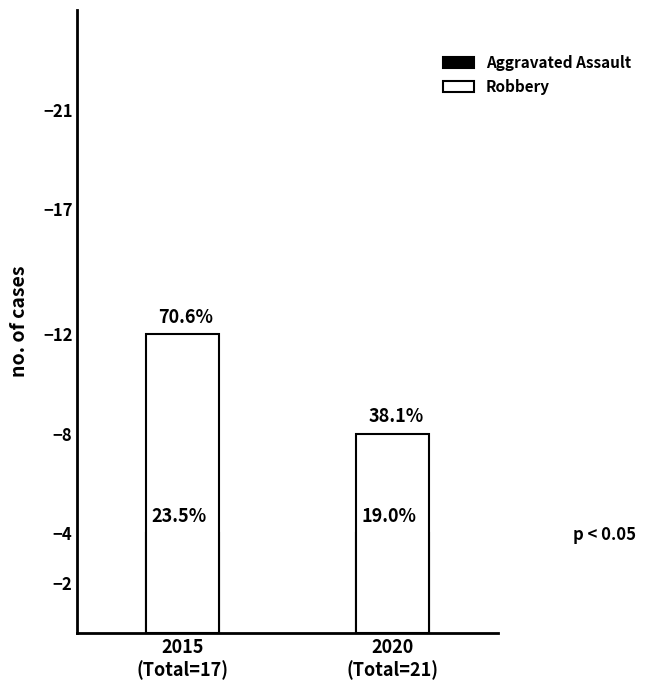

What is the label of the 2nd bar from the right?

2015
(Total=17)